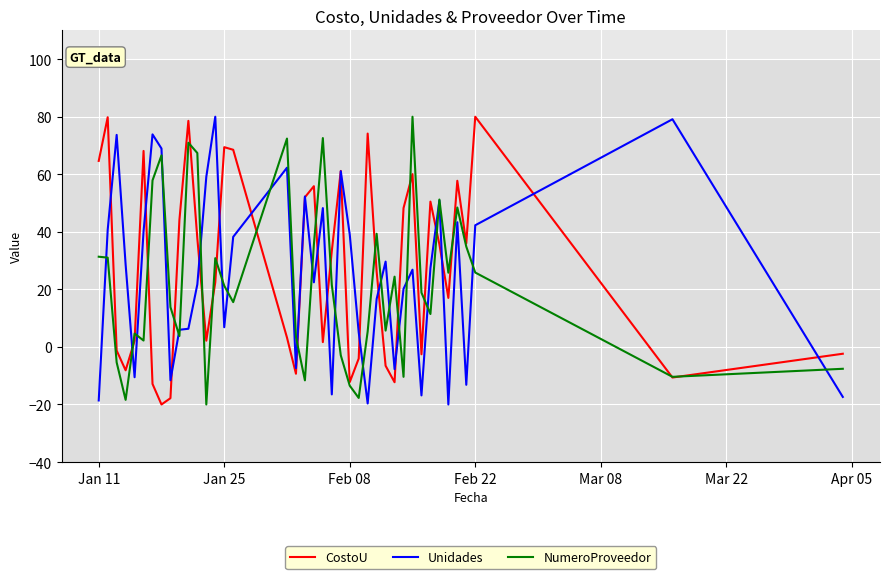

True or false: CostoU and Unidades intersect in this chart.

True